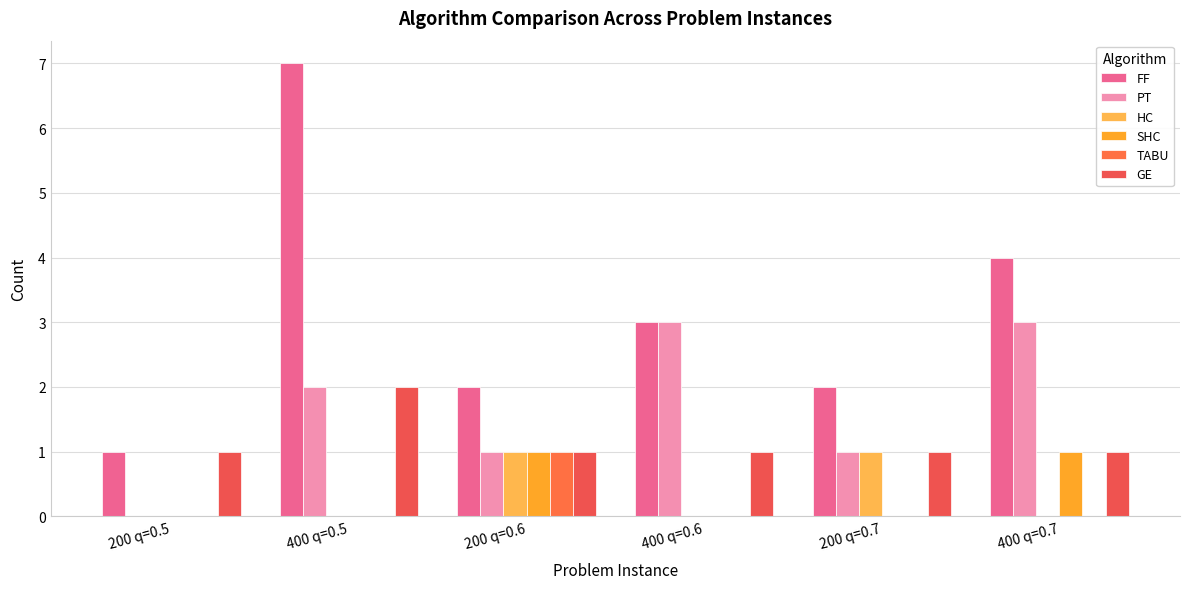

Is it true that PT equals 2 at 400 q=0.5?

True